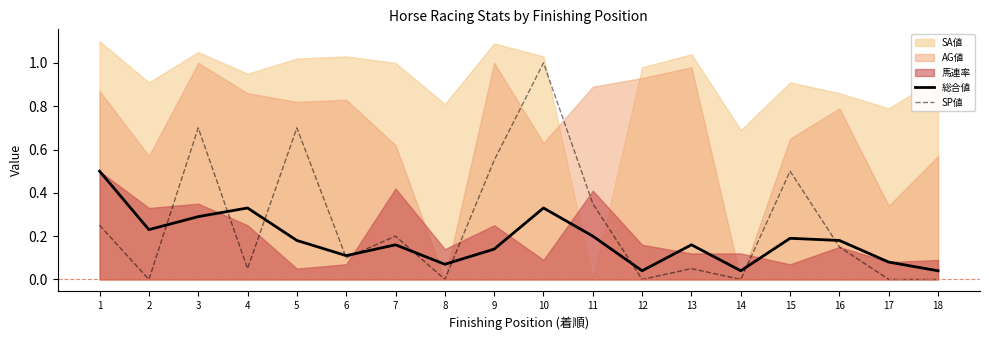

What is the maximum value for SP値?

1.0